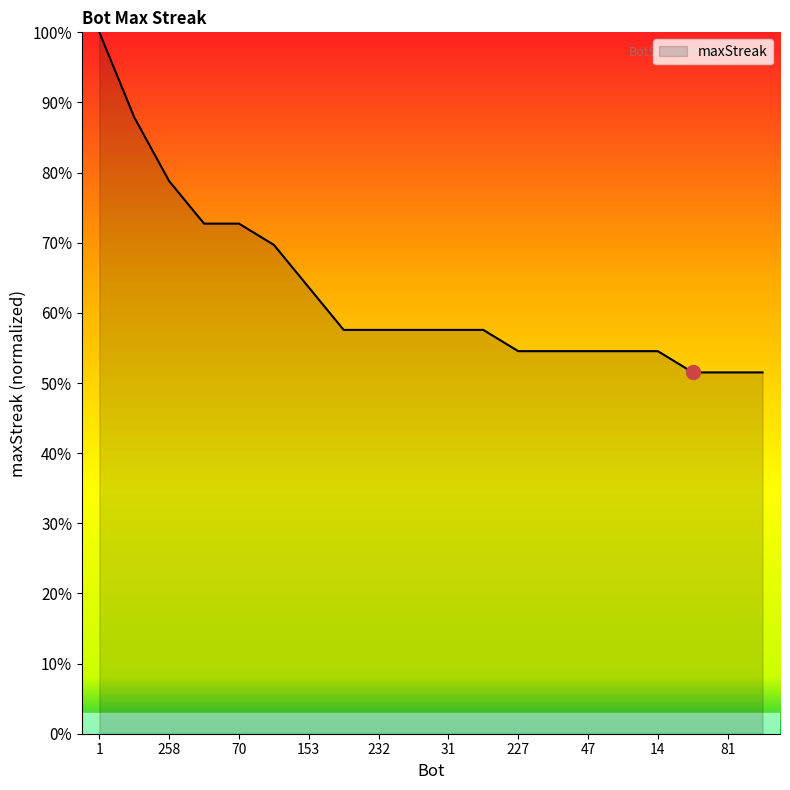

Is this an area chart (filled region under the line)?

Yes